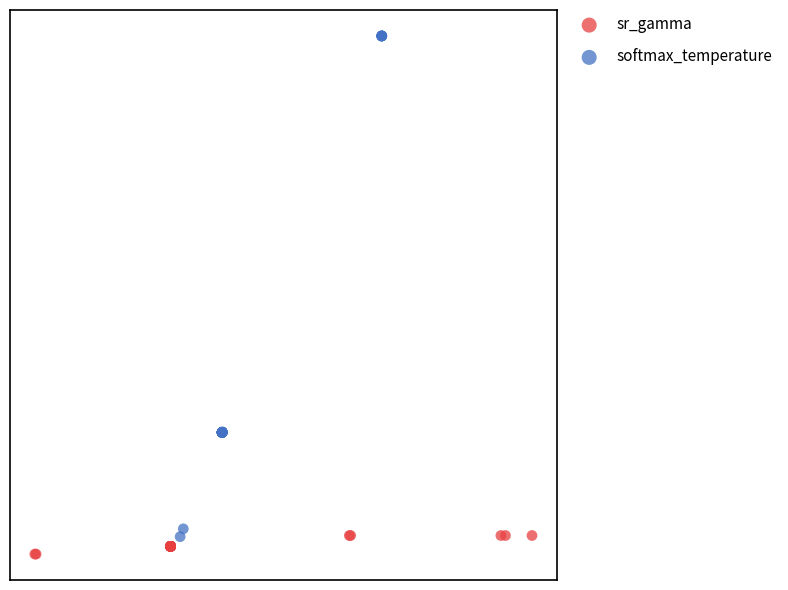

Which series reaches the minimum Y coordinate?

sr_gamma